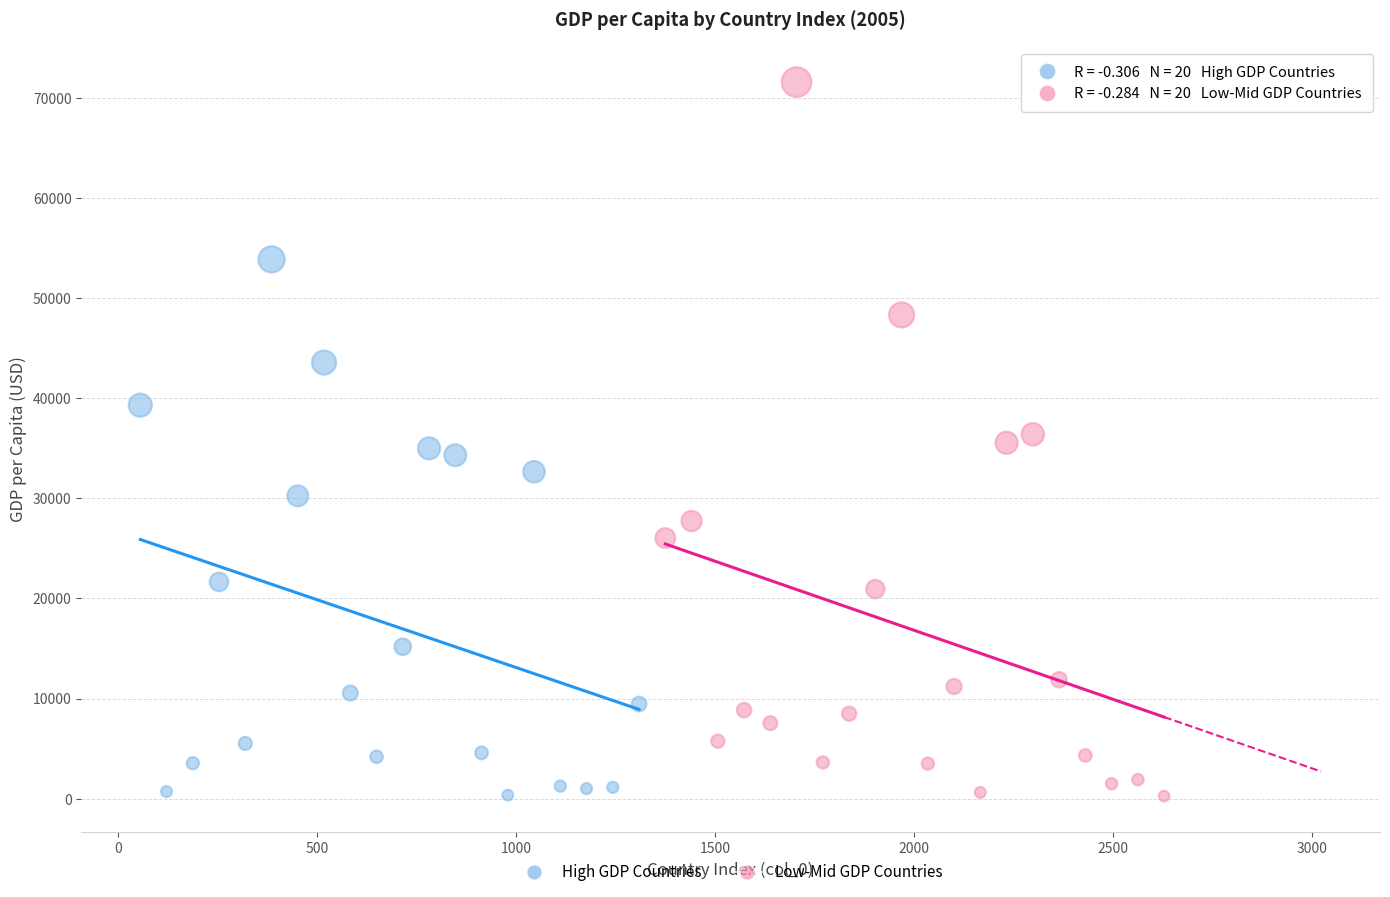

Which series has the widest spread of Y values?

Low-Mid GDP Countries